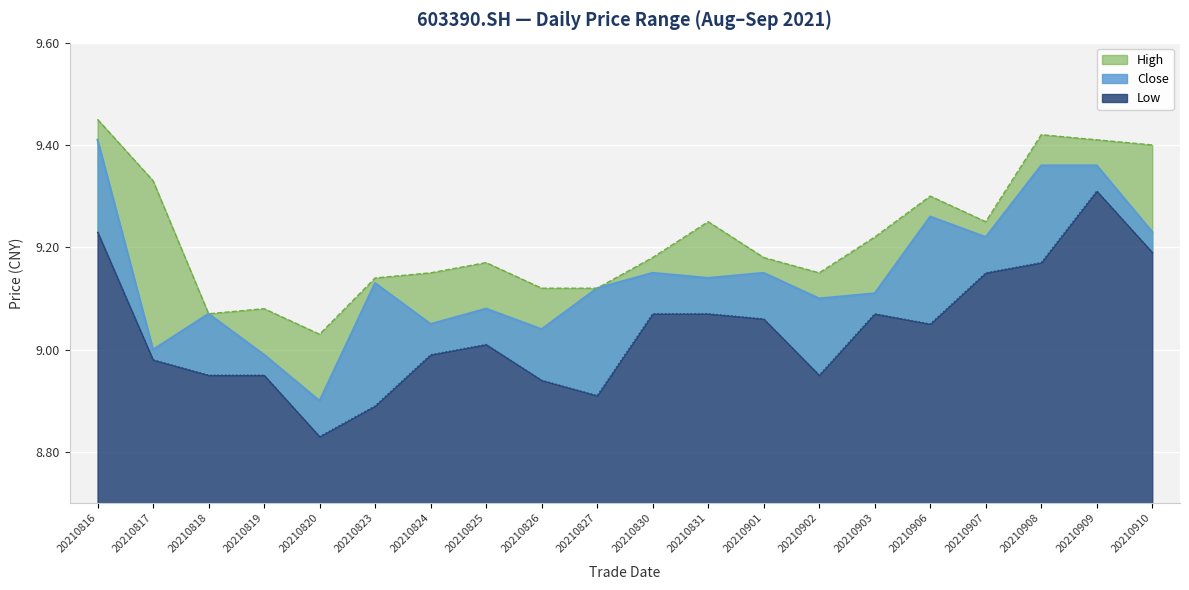

Which has a higher value, 20210823 or 20210819?

20210823